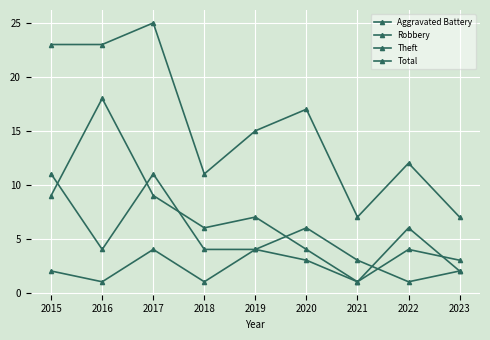

How many distinct data groups are displayed?

4